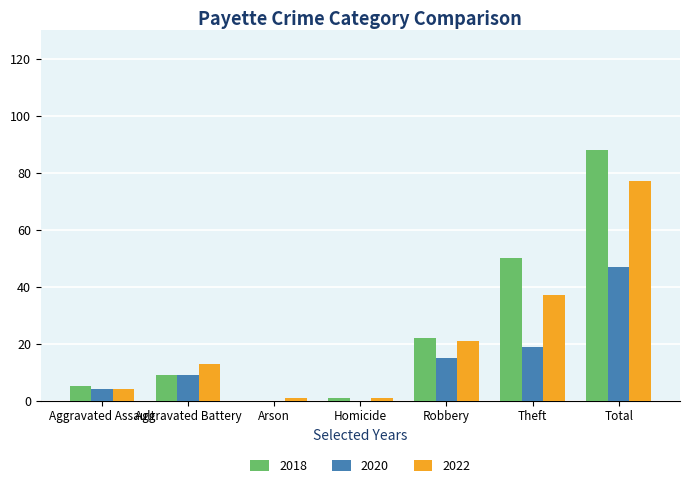

Where is 2018 nearest to the value 44?

Theft